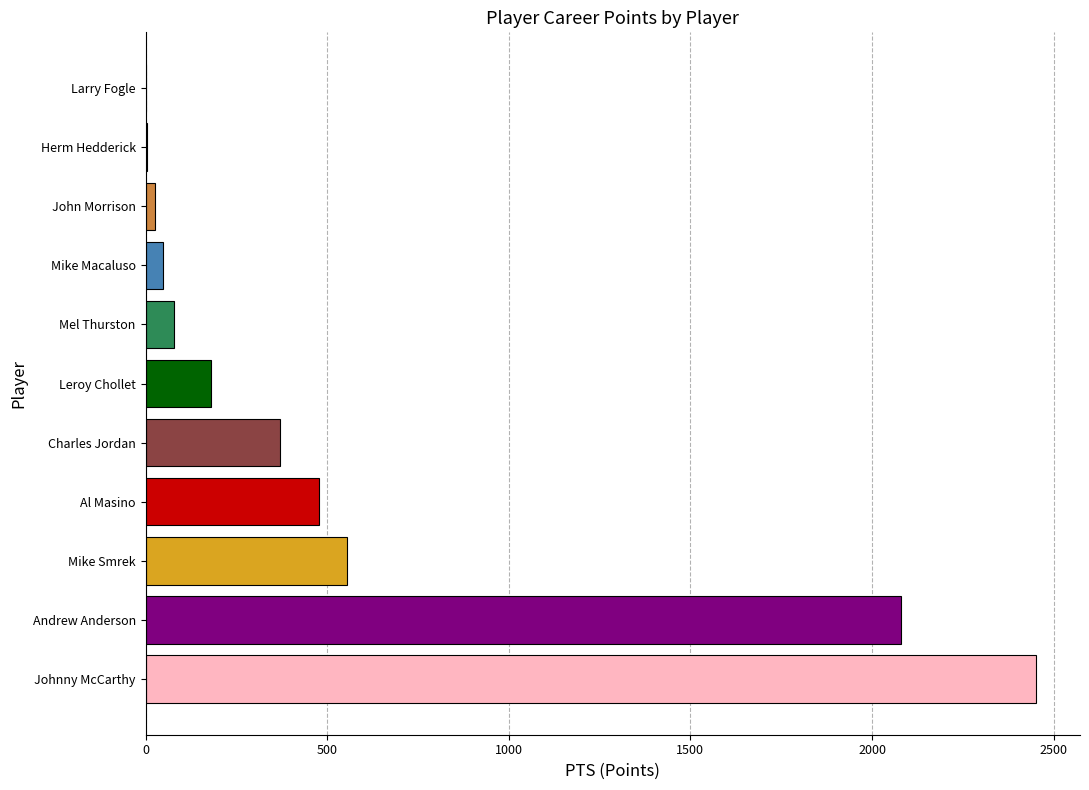

Are the bars grouped side by side (vs. stacked)?

No